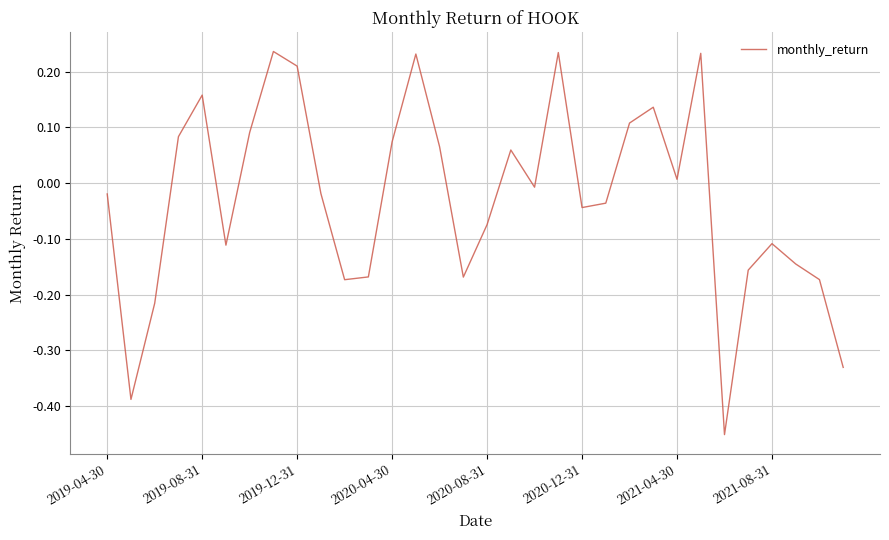

What is the difference between the maximum and minimum values?

0.7